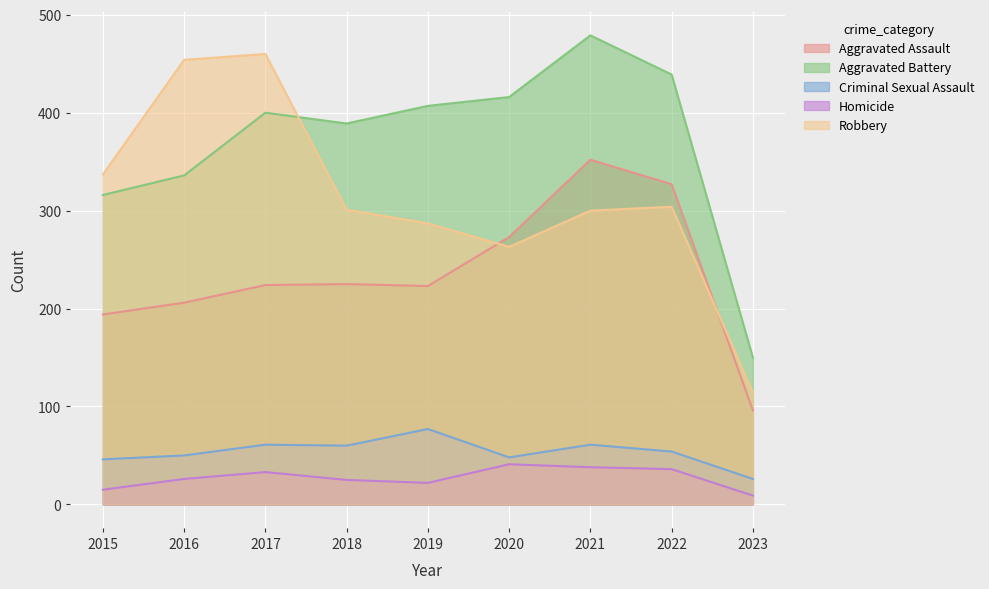

Which label corresponds to the smallest value in the chart?

2023